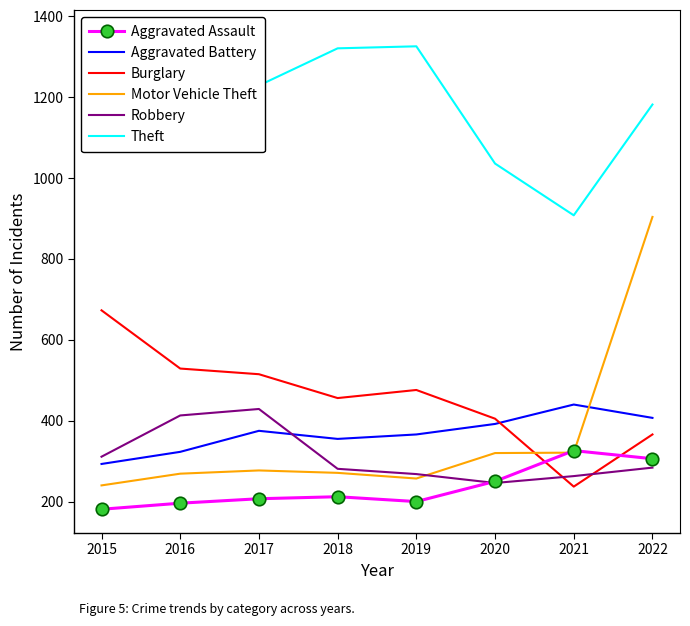

What is the average value of the Aggravated Battery series?

369